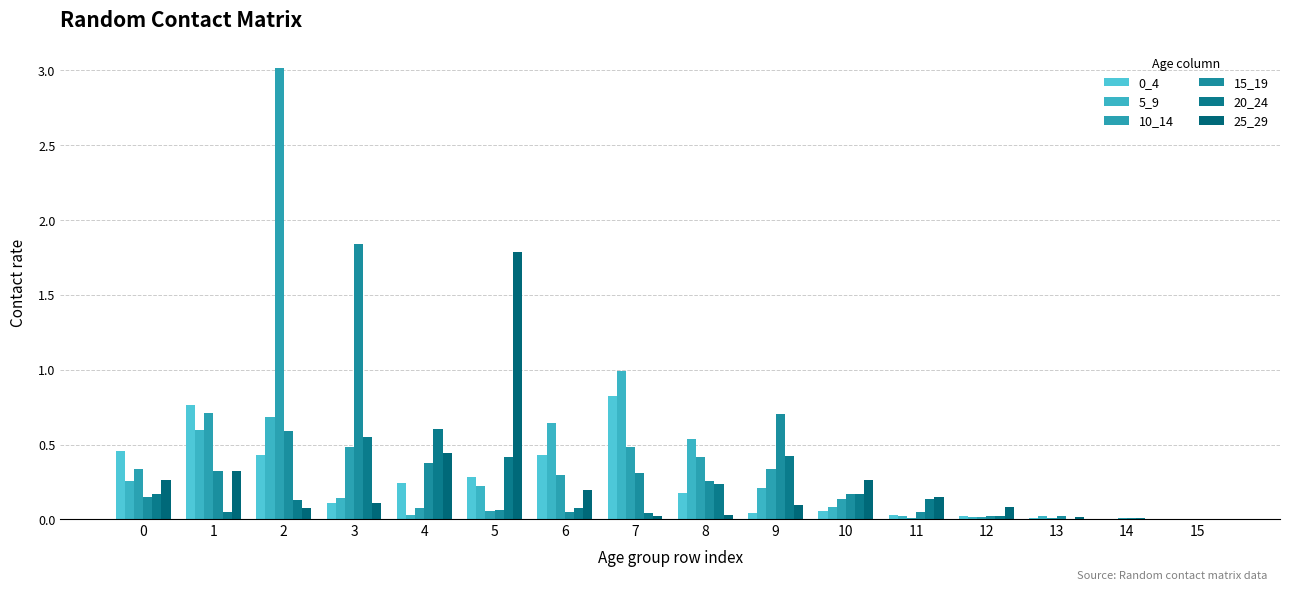

True or false: 0_4 has a value of 1.2 at 7.

False